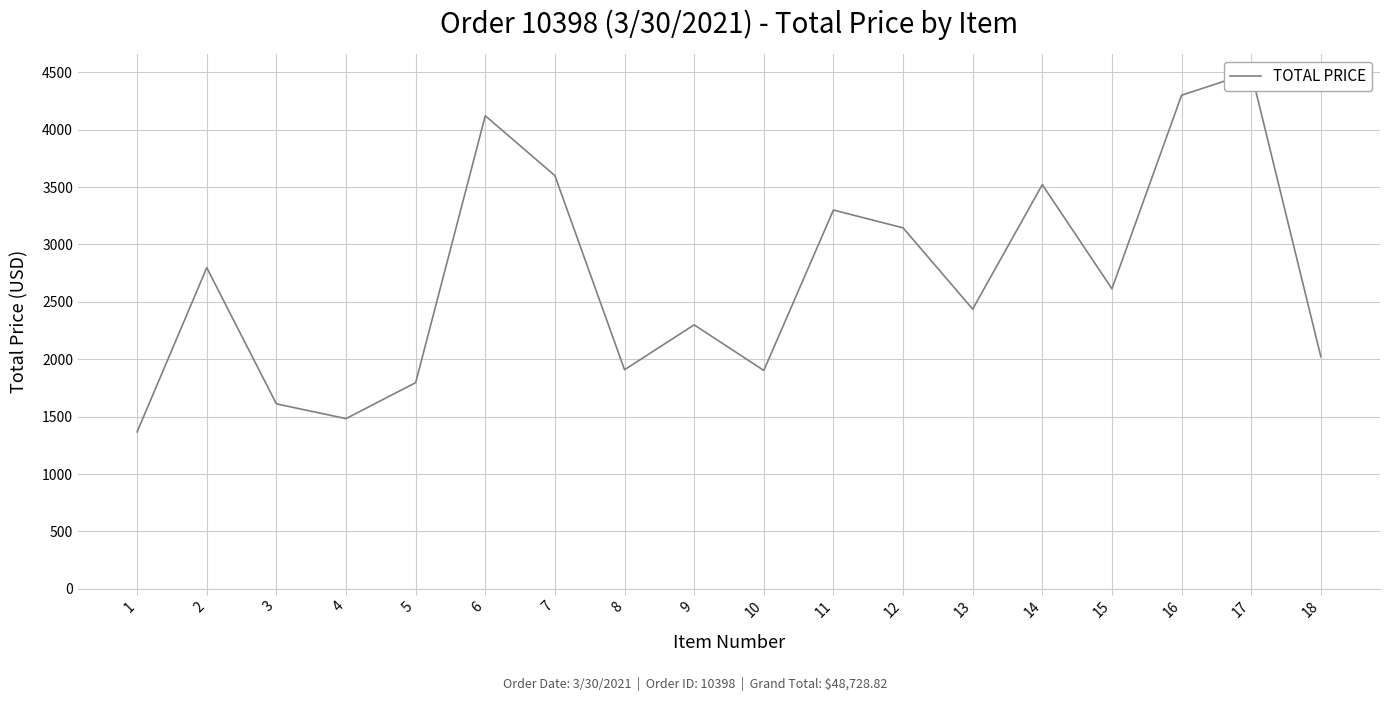

Reading left to right, list all the values displayed in this chart.

1=1367.5	2=2797.8	3=1611.4	4=1483.0	5=1796.3	6=4121.4	7=3600.0	8=1908.7	9=2300.0	10=1902.4	11=3300.0	12=3145.0	13=2436.8	14=3521.2	15=2613.9	16=4300.0	17=4500.0	18=2023.3